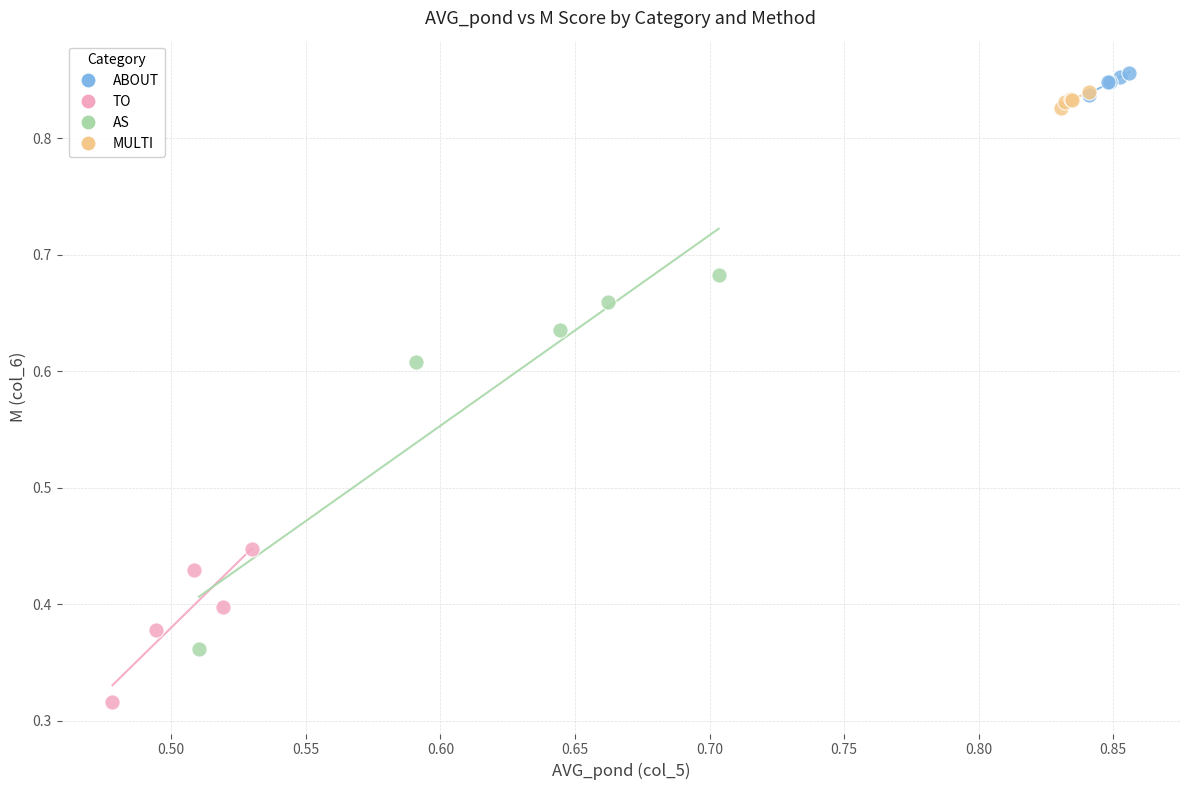

Which series reaches the minimum Y coordinate?

TO